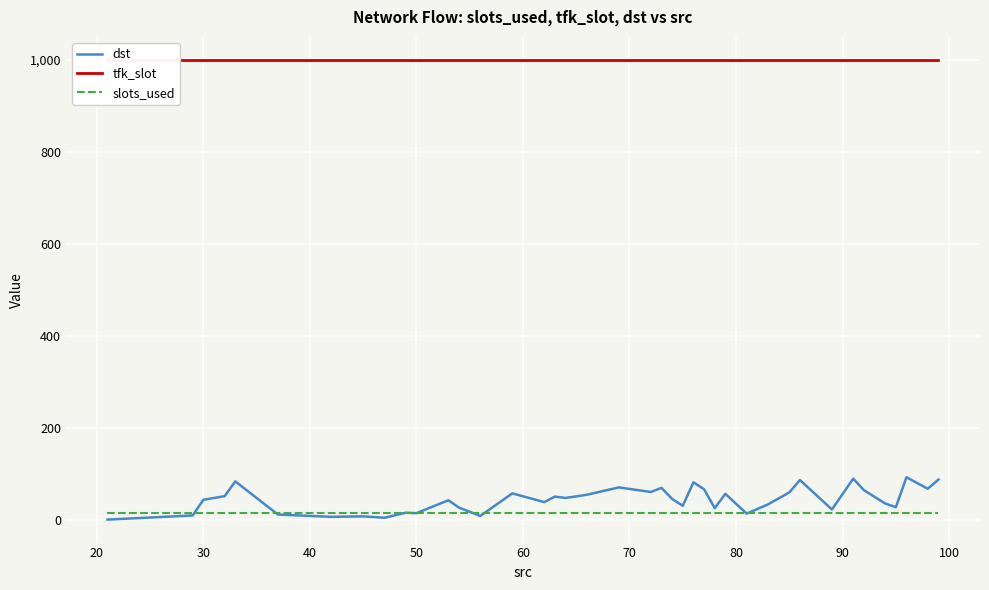

How many data points does each series have?

40